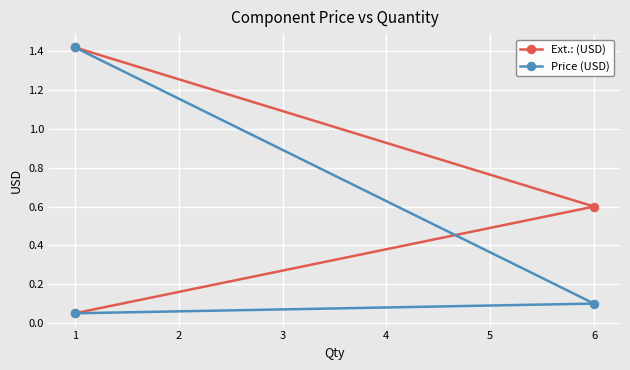

List the series in order of their peak value, highest first.

Ext.: (USD), Price (USD)